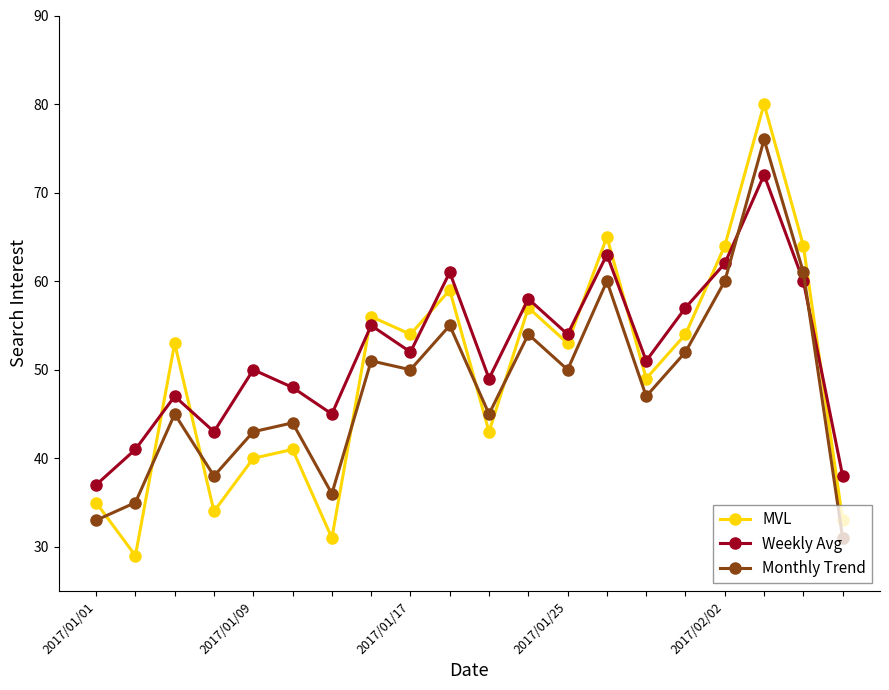

Which series has the largest range (max minus min)?

MVL